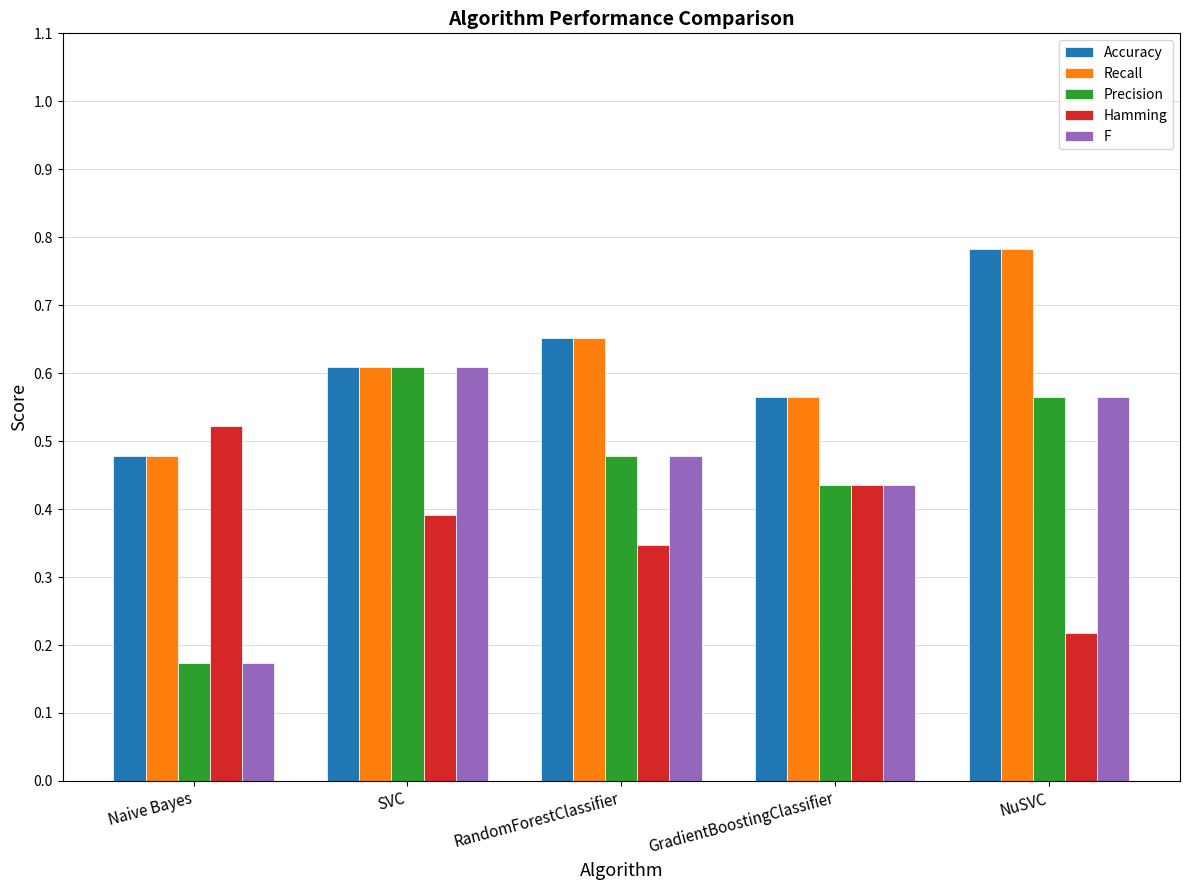

Is the value of Hamming at RandomForestClassifier greater than the value of Accuracy at GradientBoostingClassifier?

No